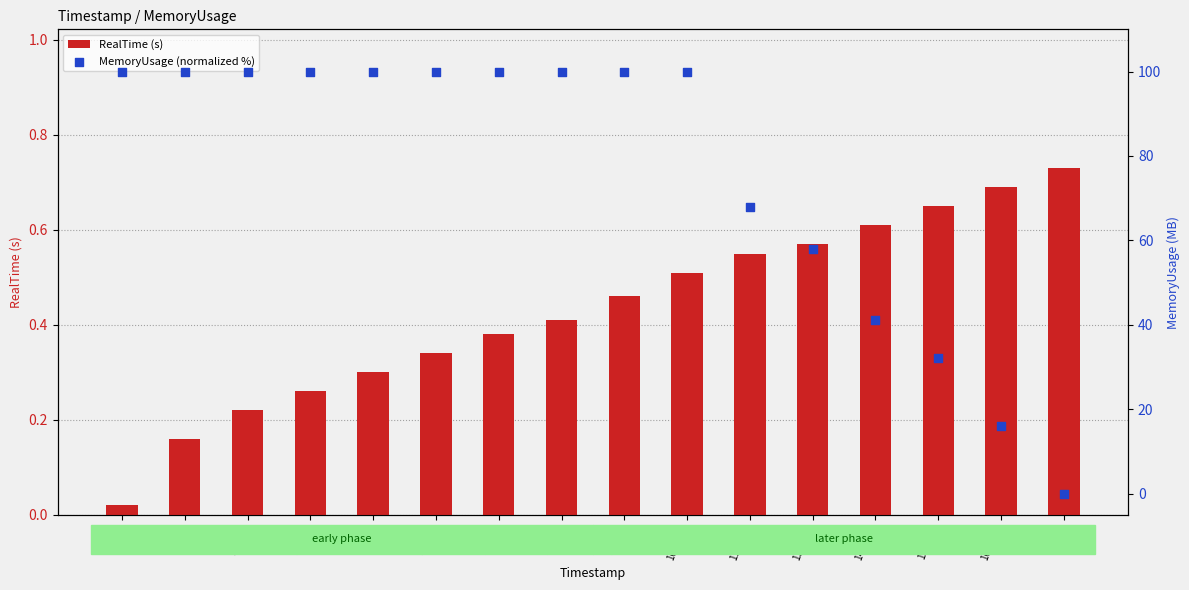

Which series contains the lowest Y value?

MemoryUsage (normalized %)